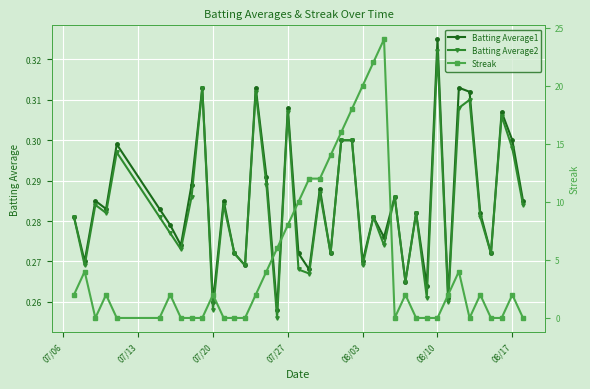

True or false: Batting Average1 has more than 1 points higher than both neighbors.

True